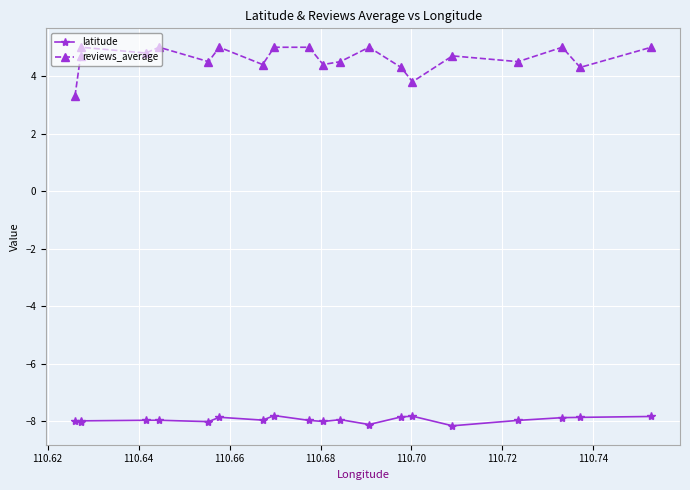

True or false: reviews_average and latitude intersect in this chart.

False